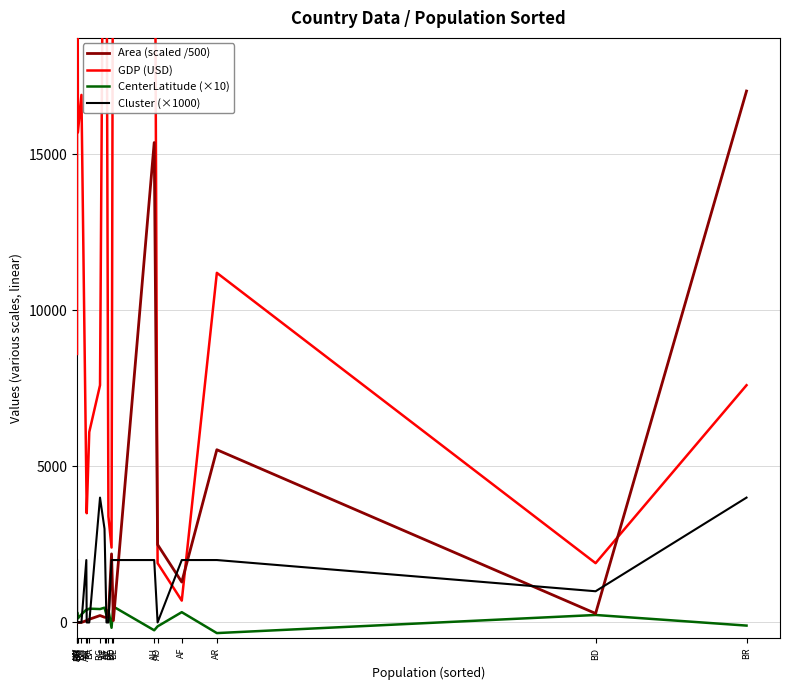

Where is the first local maximum for Area (scaled /500)?

BG